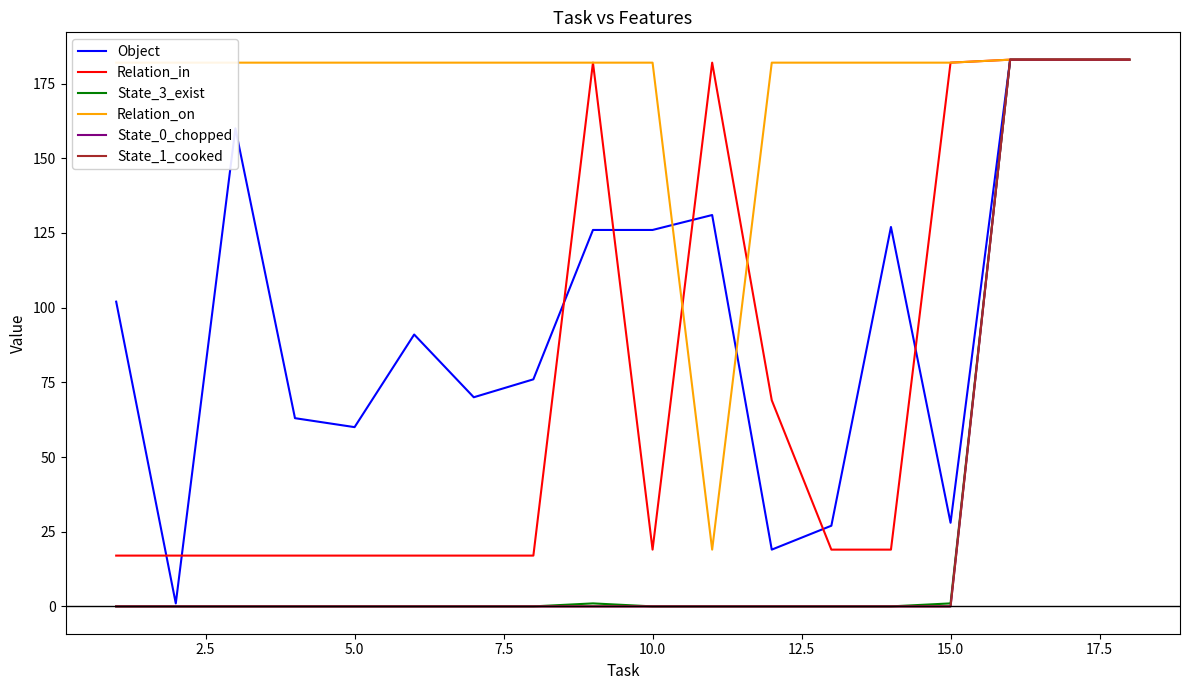

Is this an area chart (filled region under the line)?

No